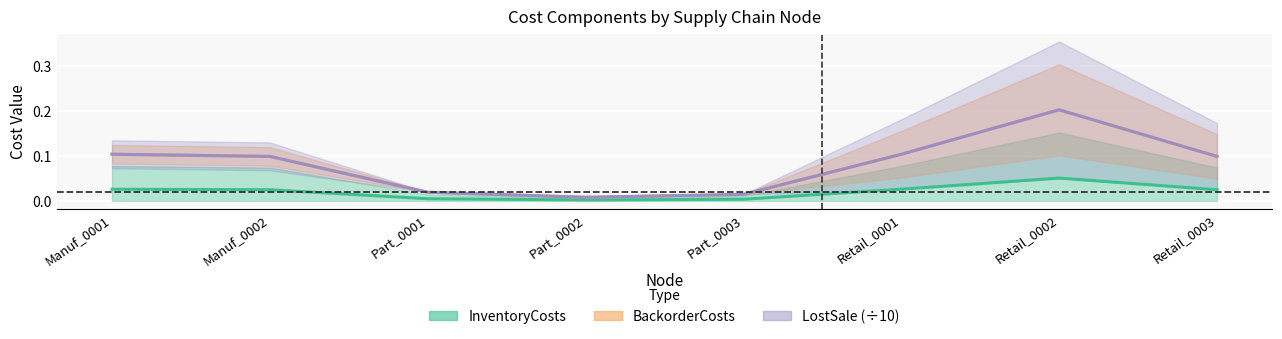

What is the label of the 7th point from the left?

Retail_0002